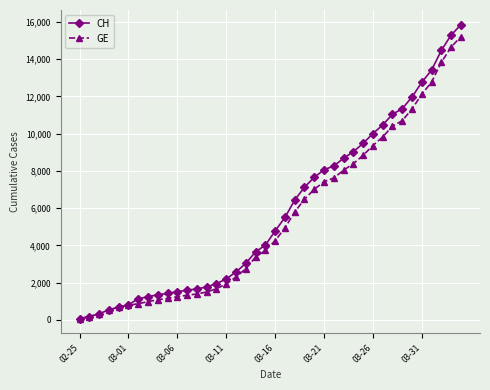

What are all the series names shown in the legend?

CH, GE